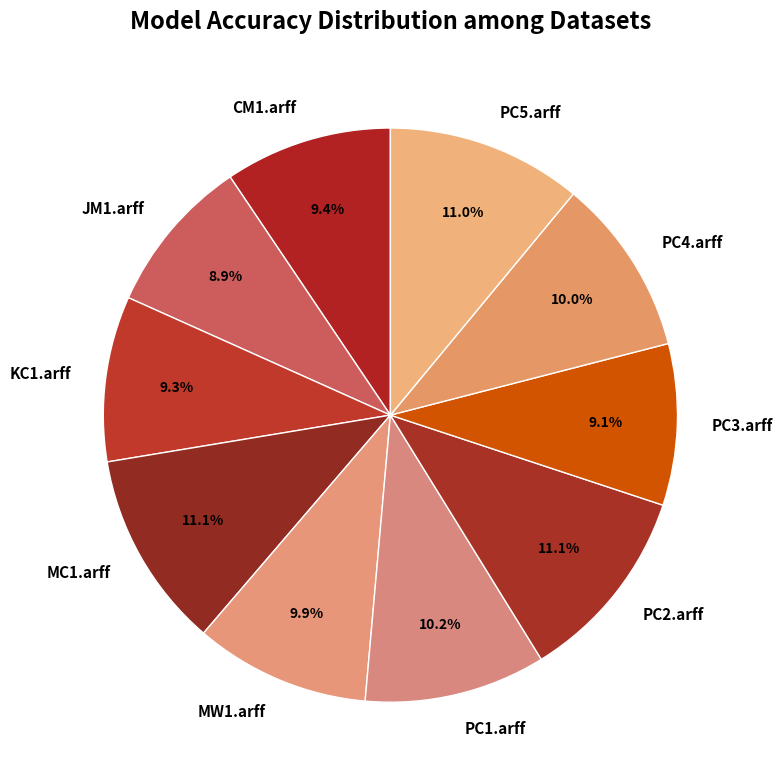

Between PC5.arff and CM1.arff, which is larger?

PC5.arff